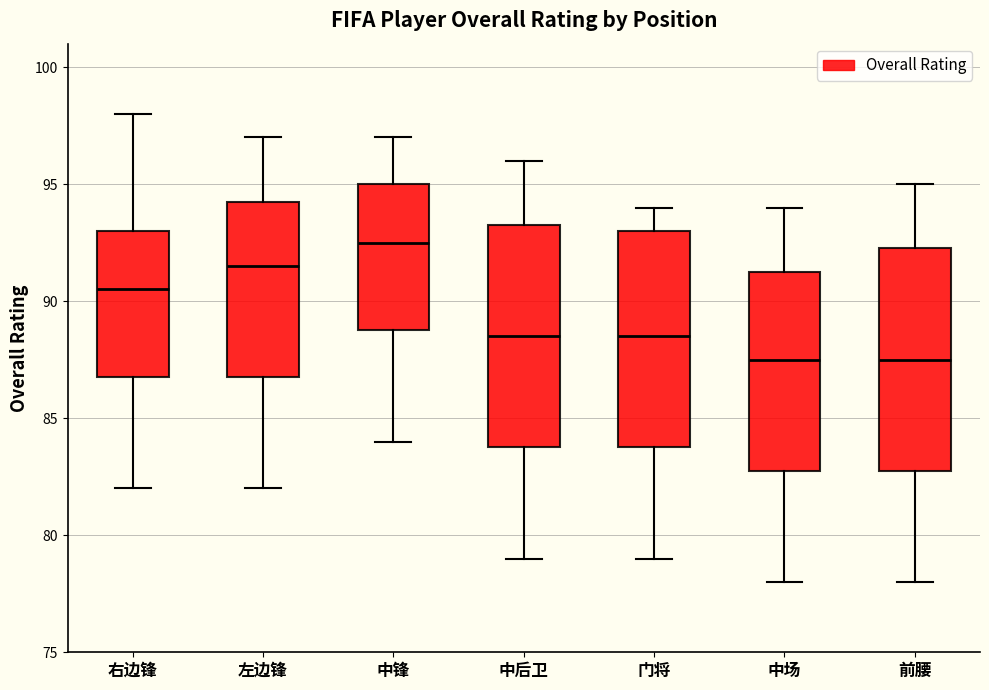

Reading left to right, transcribe this box plot: for each box, give where its median line is, the range the box spans, and where its two whiskers end, as read against the y-axis. The values are not printed on the chart, so give them approximately, as read against the axis.

右边锋: median 90.5, box 87.0 to 93.0, whiskers 82.0 to 98.0
左边锋: median 91.5, box 87.0 to 94.5, whiskers 82.0 to 97.0
中锋: median 92.5, box 89.0 to 95.0, whiskers 84.0 to 97.0
中后卫: median 88.5, box 84.0 to 93.5, whiskers 79.0 to 96.0
门将: median 88.5, box 84.0 to 93.0, whiskers 79.0 to 94.0
中场: median 87.5, box 83.0 to 91.5, whiskers 78.0 to 94.0
前腰: median 87.5, box 83.0 to 92.5, whiskers 78.0 to 95.0